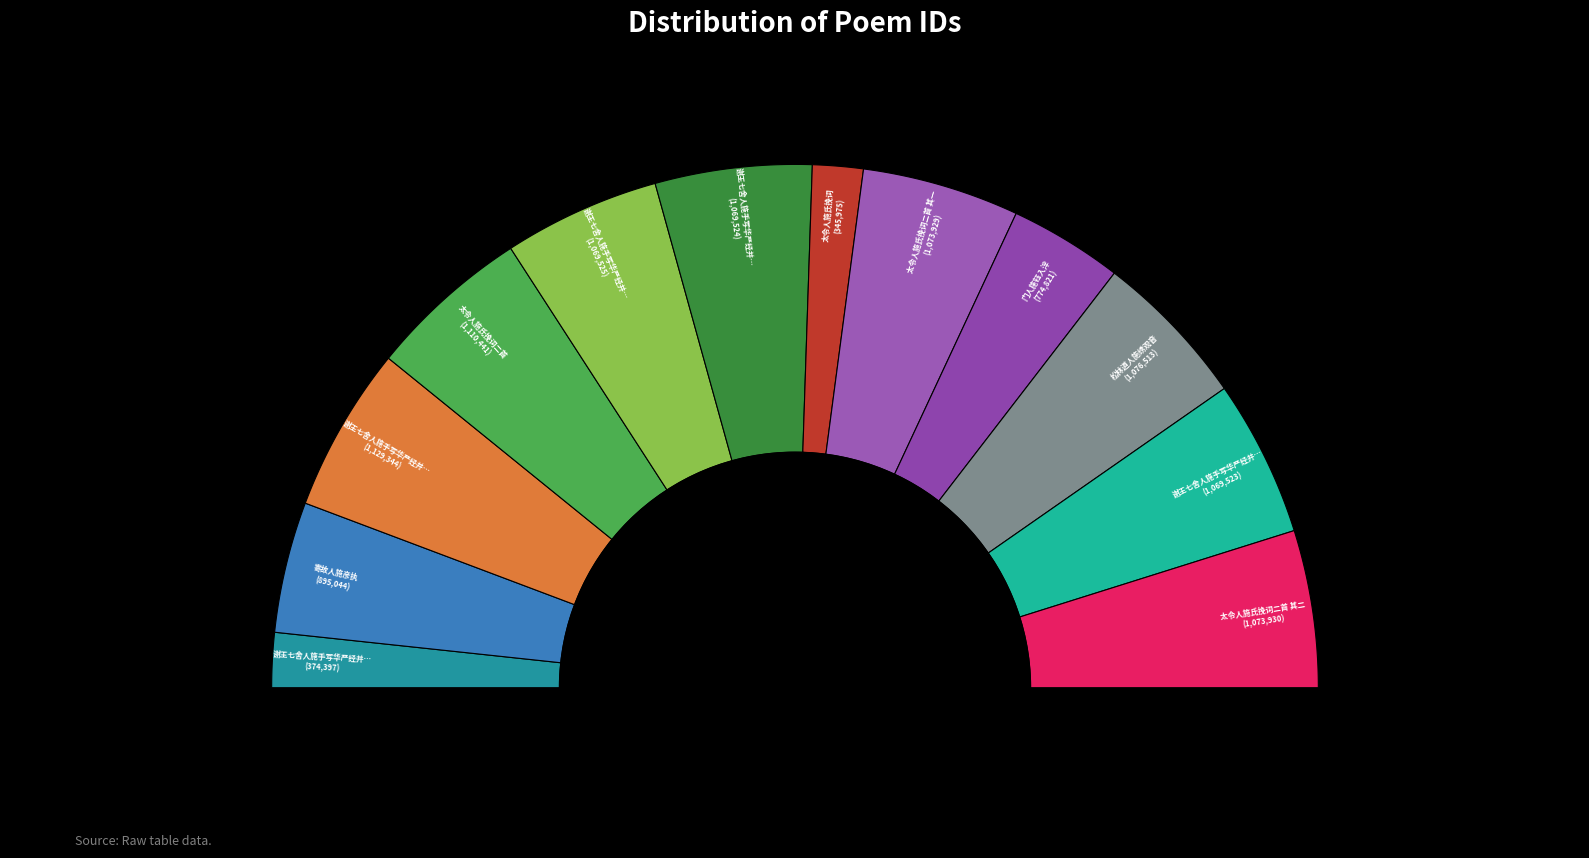

True or false: 谢王七舍人施手写华严经并大藏等经及弥陀像 其三 accounts for 10% of the total.

True